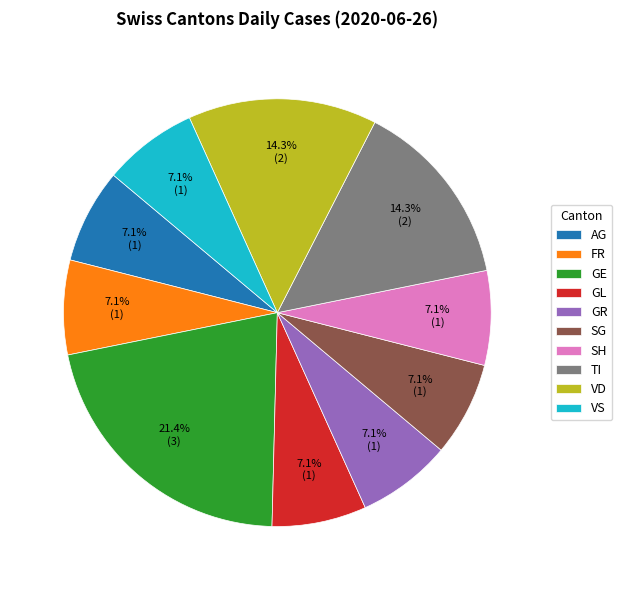

How much of the chart is everything except TI?

85.7%